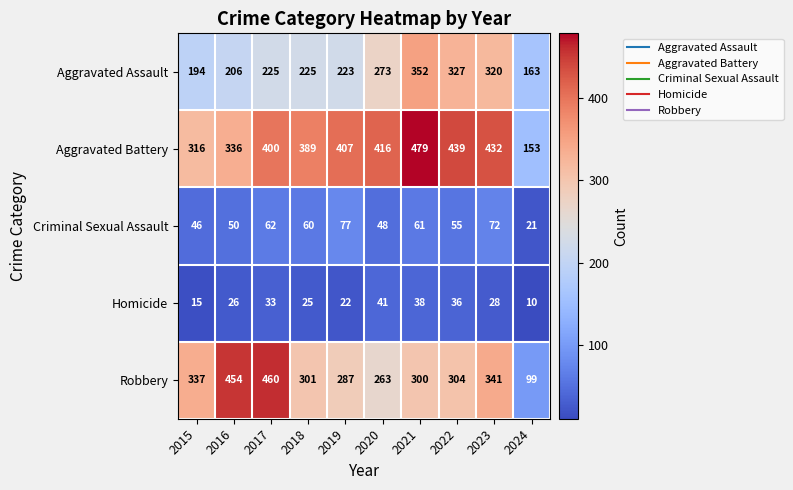

True or false: Homicide has a value of 9 at 2021.

False